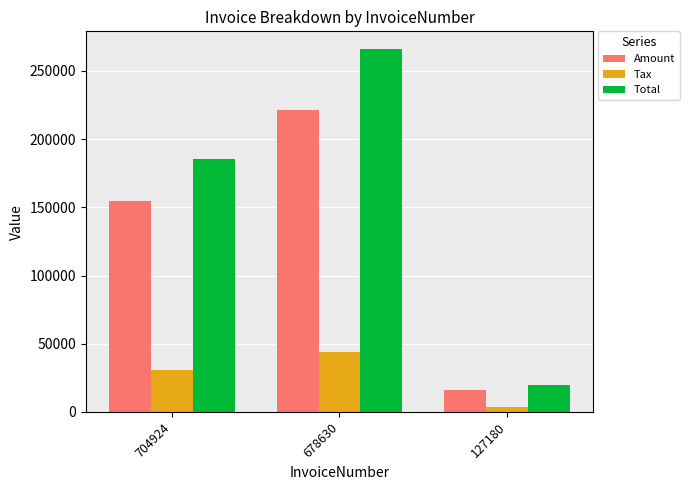

Which series has the largest total across all categories?

Total